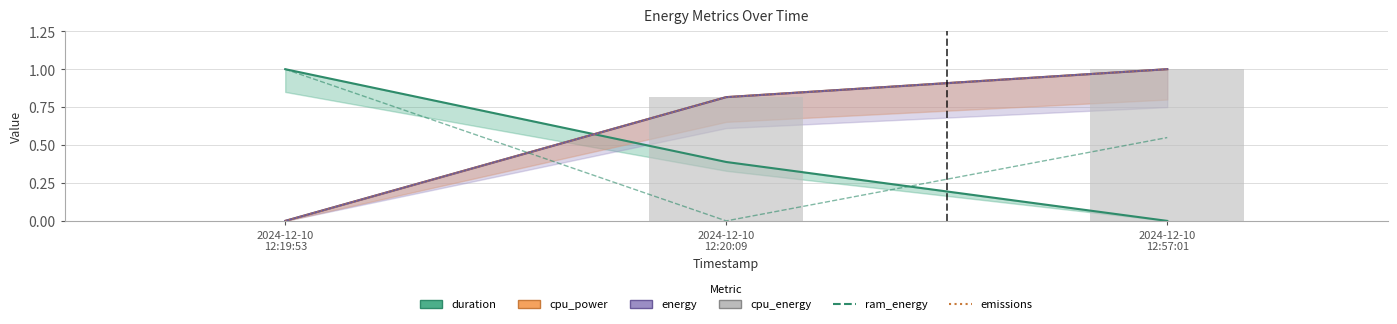

What is the label of the 1st bar from the left?

2024-12-10
12:19:53